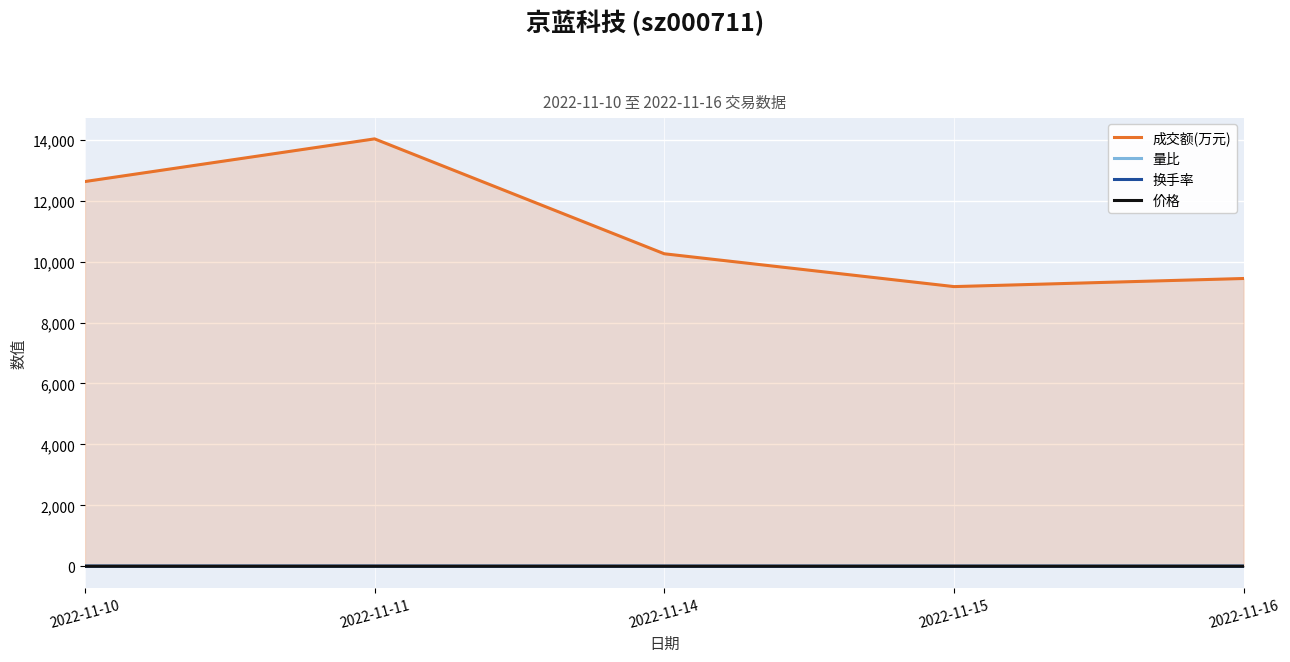

At which category does the chart reach its minimum across all series?

2022-11-10